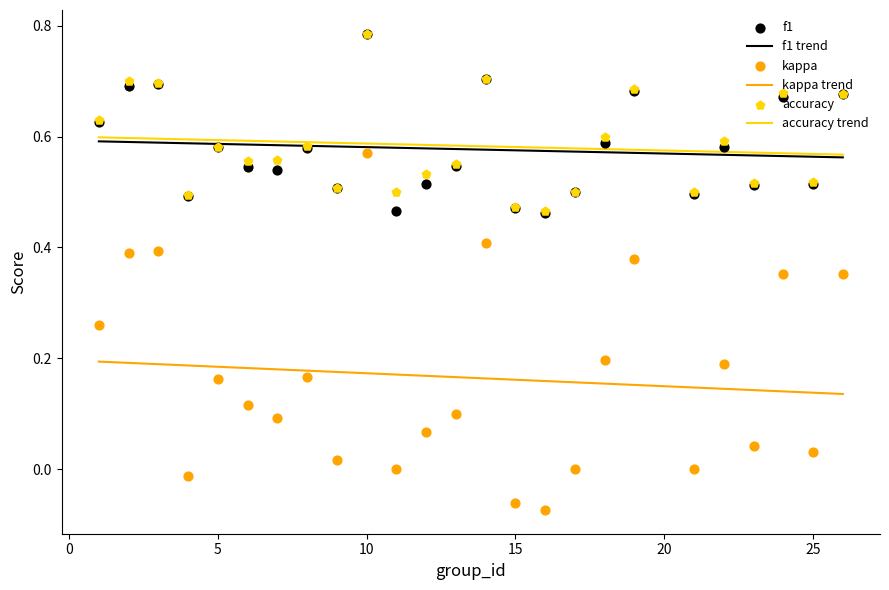

At which category is the sum across all series the highest?

10